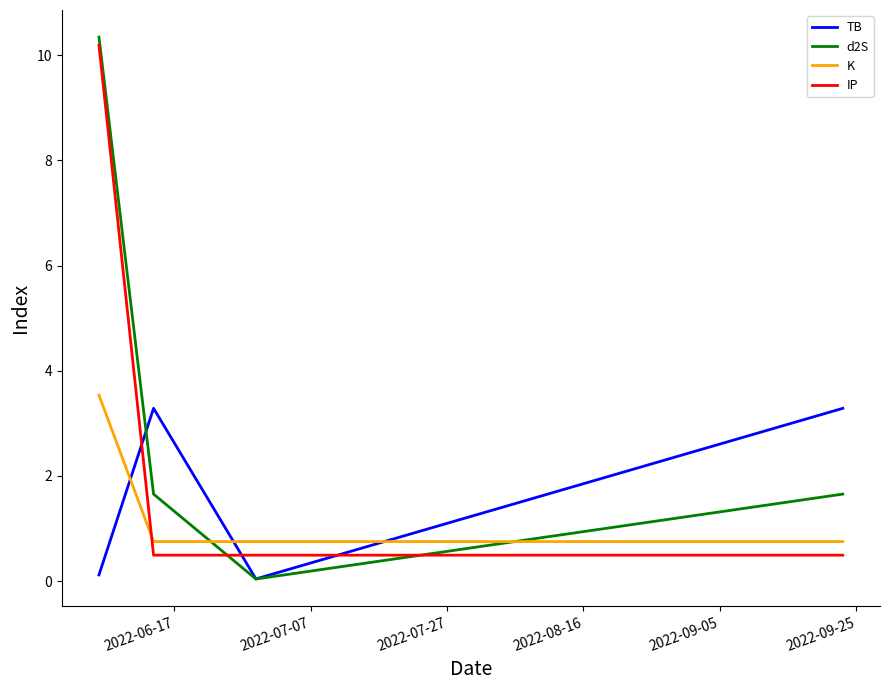

What is the maximum value shown in the chart?

10.3